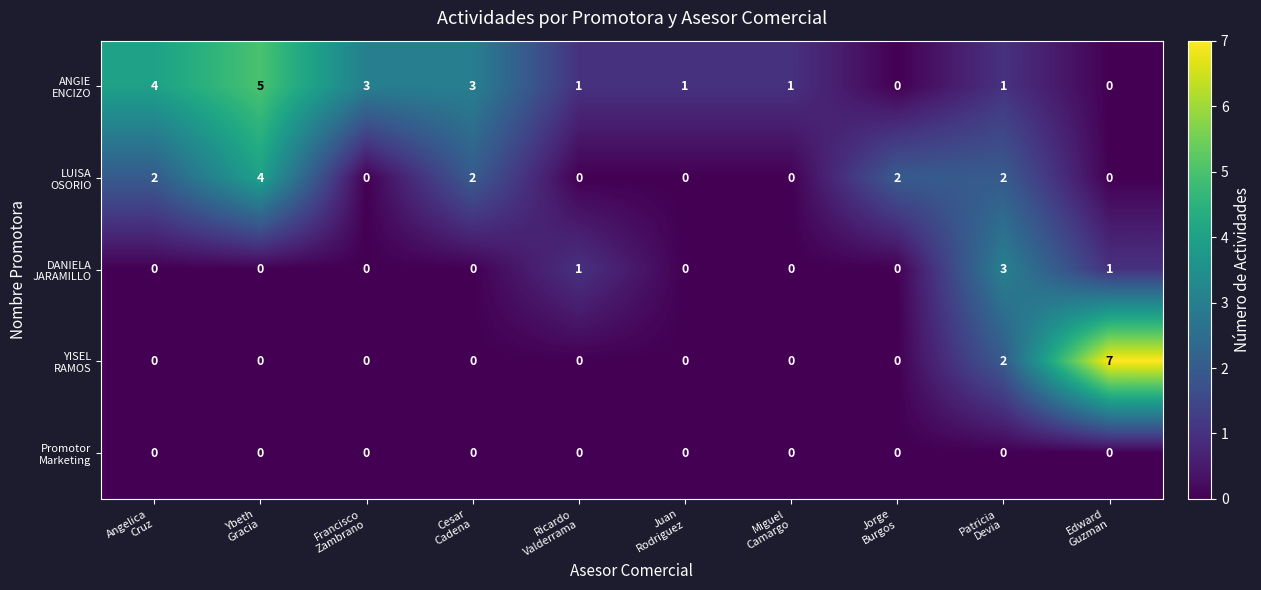

What is the greatest value displayed?

7